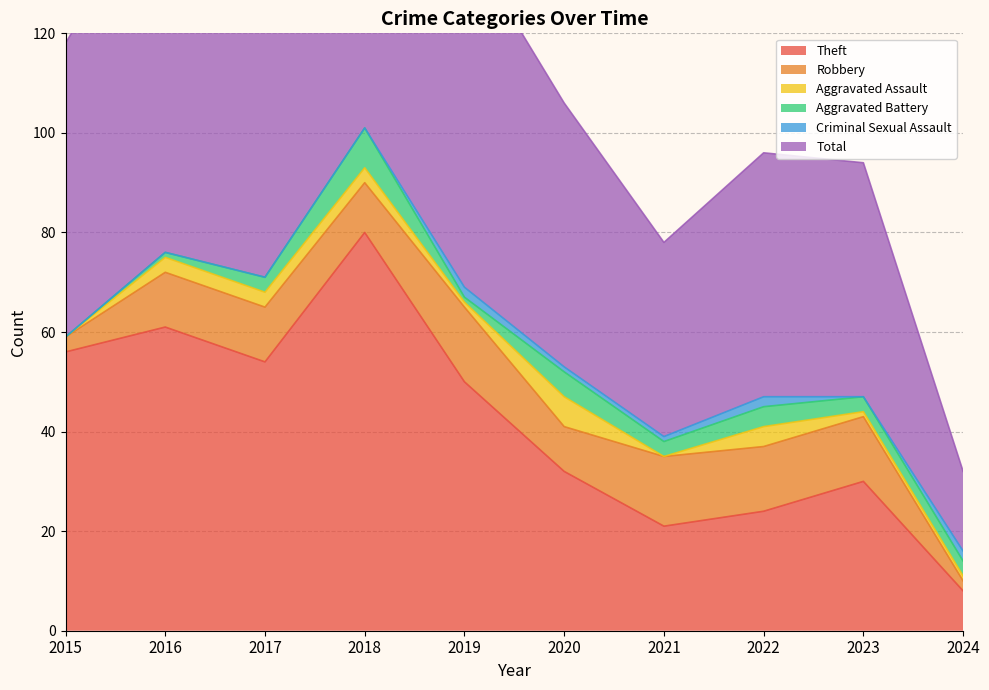

True or false: Criminal Sexual Assault and Aggravated Battery intersect in this chart.

True